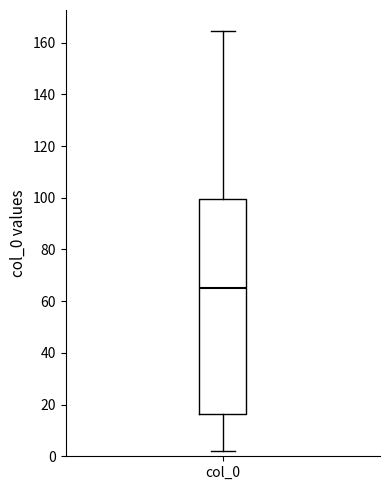

Transcribe this box plot: give where the median line is, the range the box spans, and where the two whiskers end, as read against the y-axis. The values are not printed on the chart, so give them approximately, as read against the axis.

median 66, box 16 to 100, whiskers 2 to 164